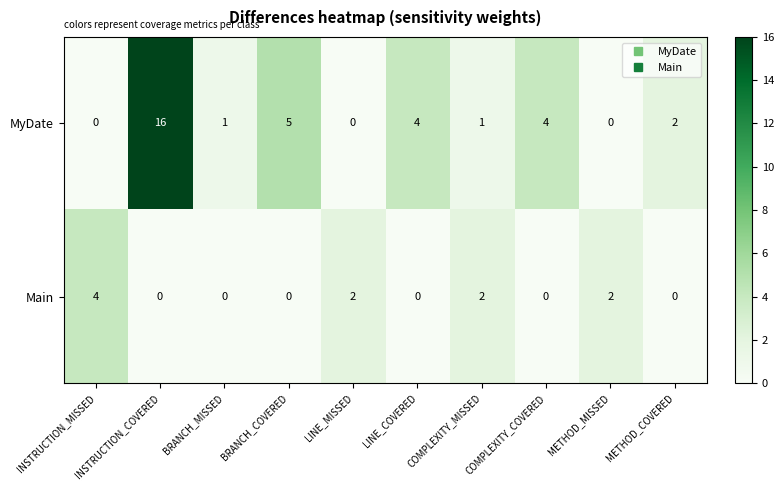

Between INSTRUCTION_MISSED and BRANCH_MISSED, which series saw the biggest shift?

Main